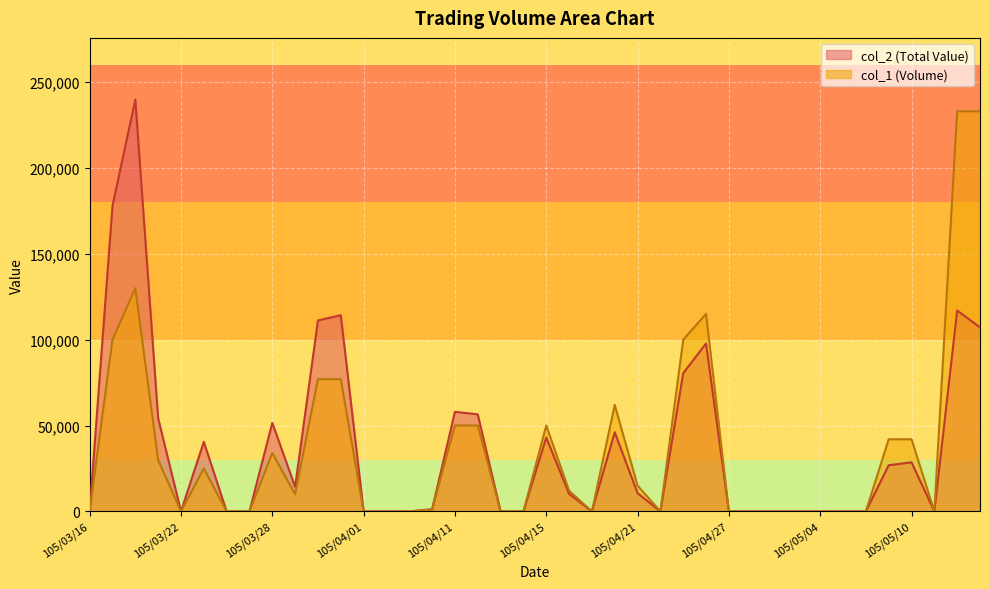

At which label does col_2 reach its minimum?

105/03/16